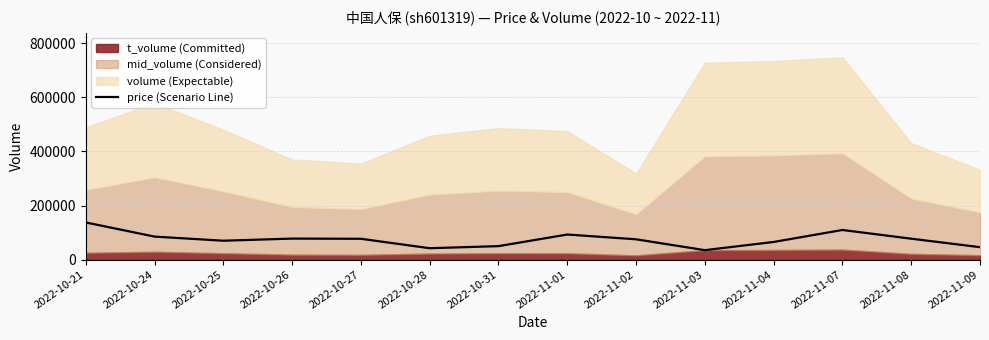

Which category has the lowest value across all series?

2022-11-03